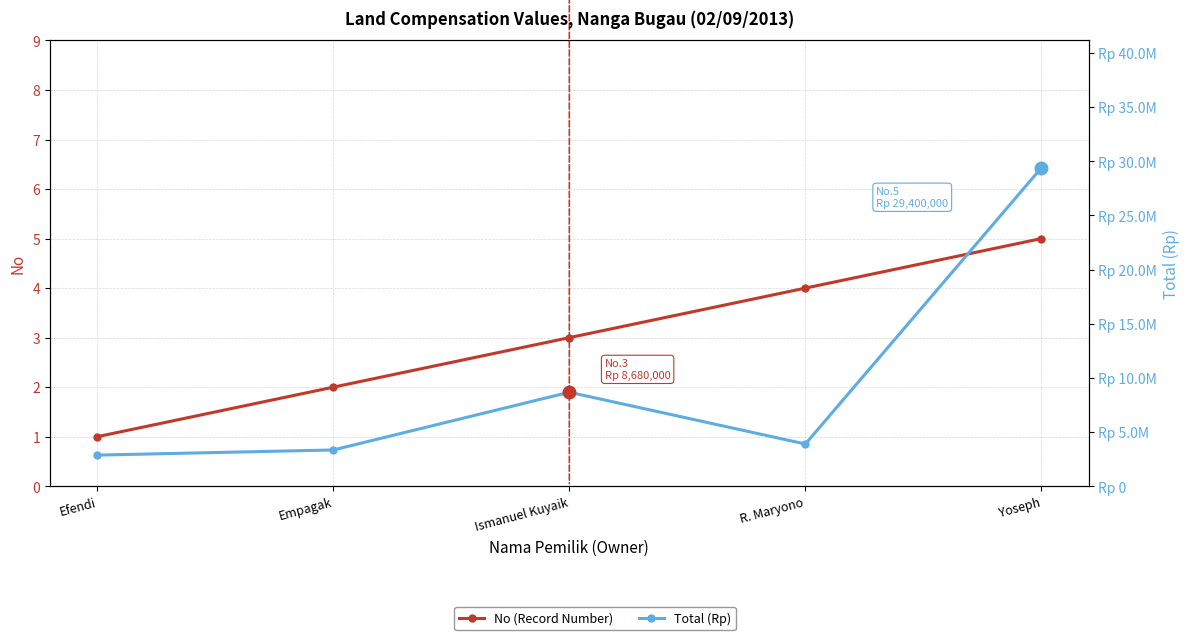

Which series has the largest range (max minus min)?

Total (Rp)